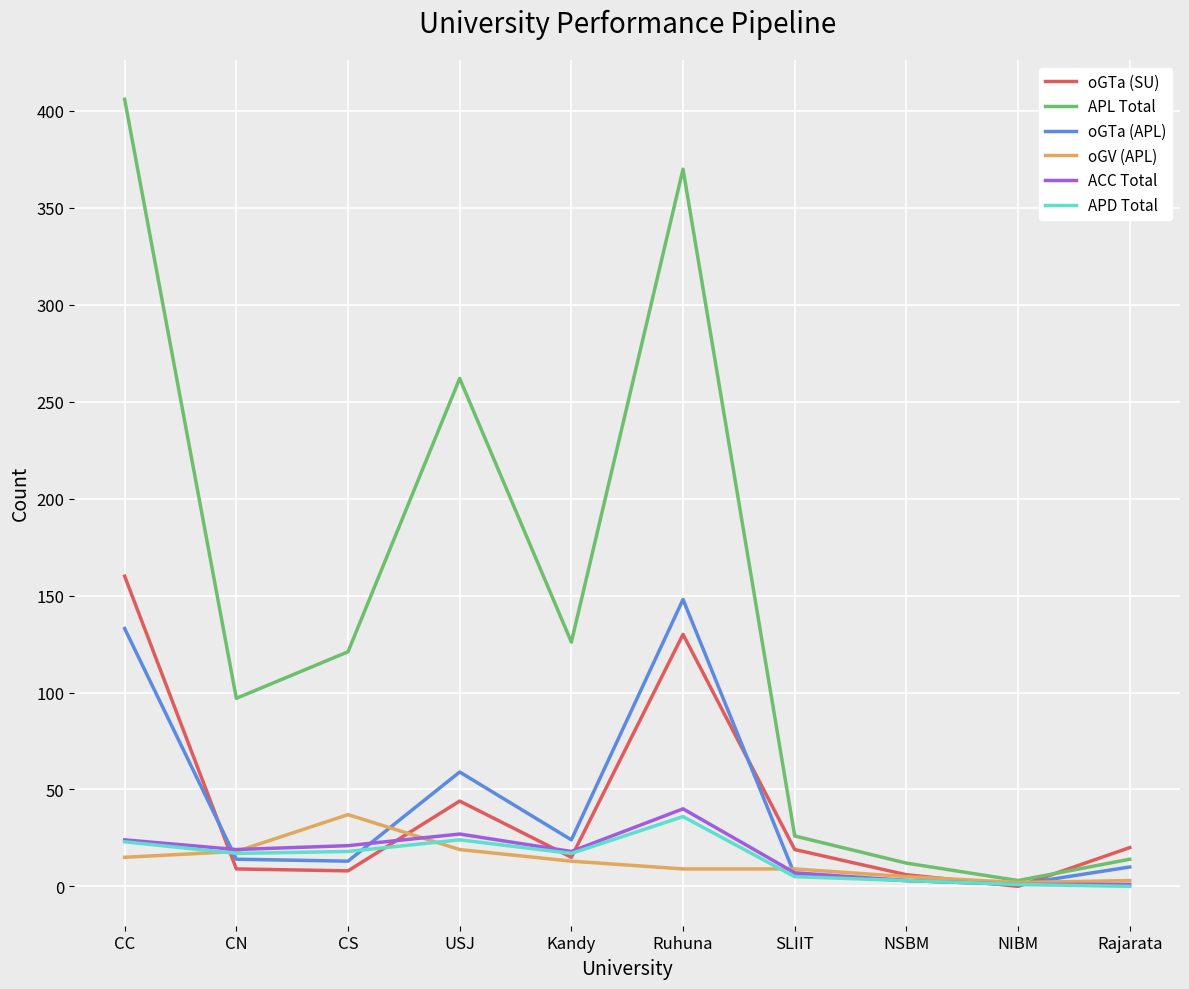

Does the chart display data point markers on the line(s)?

No